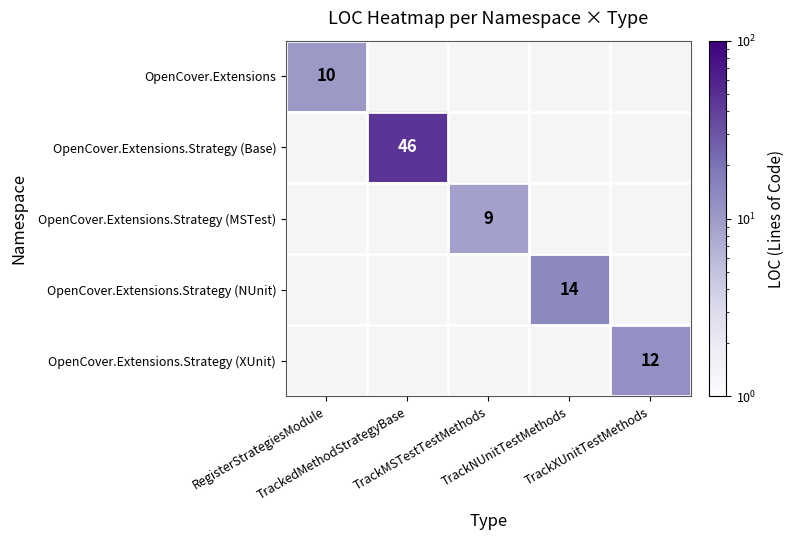

Which category has the highest value in the OpenCover.Extensions series?

RegisterStrategiesModule